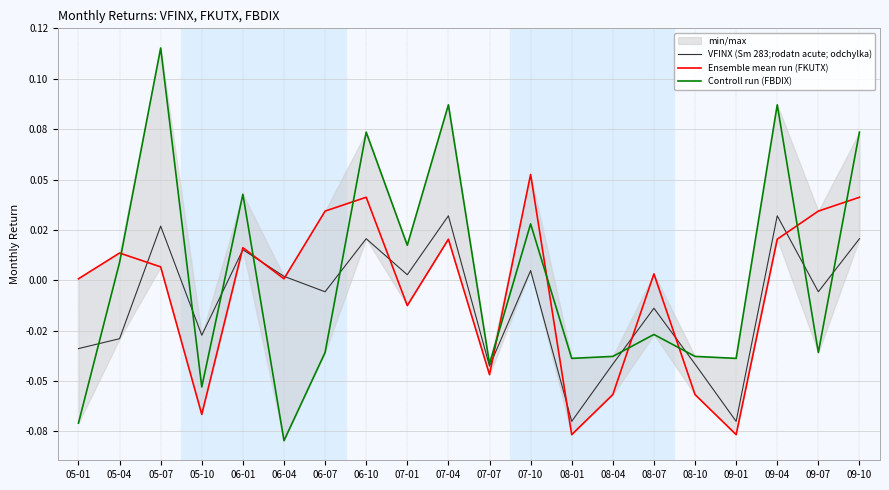

At which category is the sum across all series the highest?

05-07